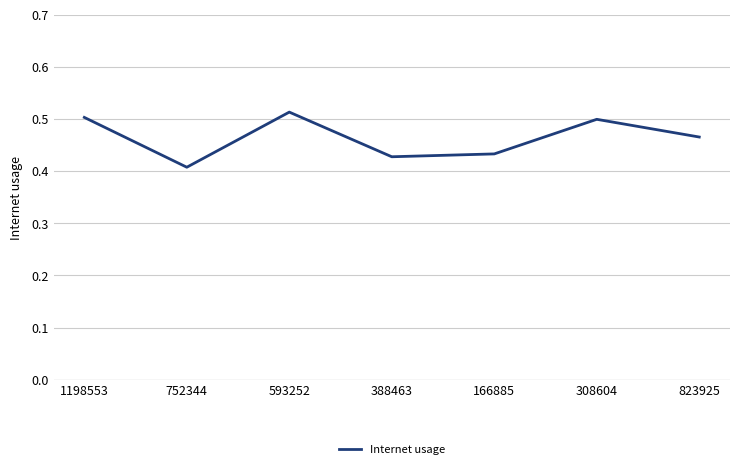

Where is the first local maximum?

593252